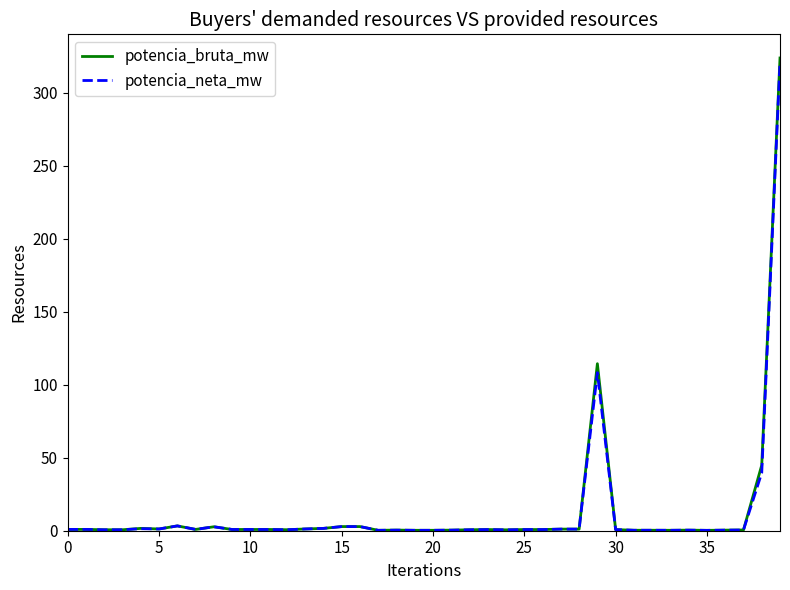

What is the sum of all potencia_neta_mw values?

504.1